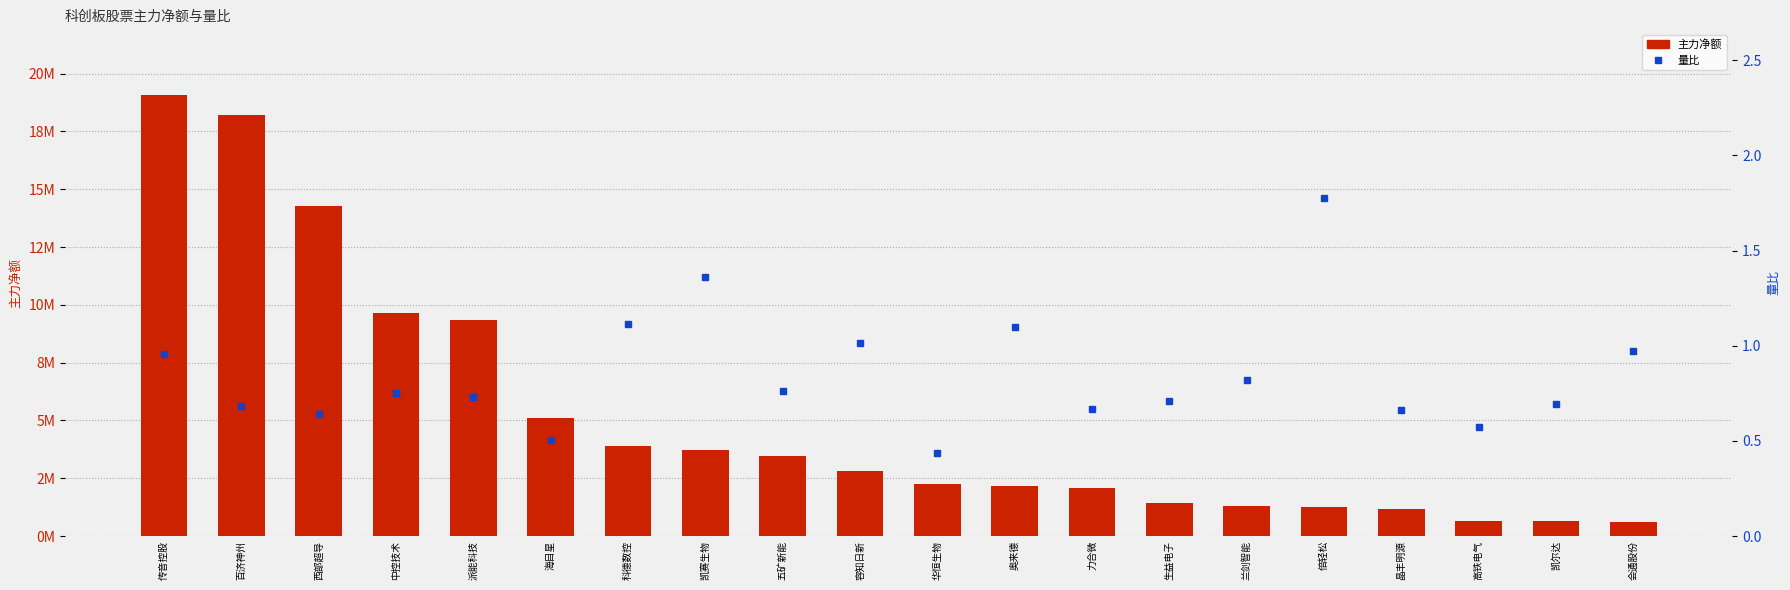

Between 海目星 and 科德数控, which series saw the biggest shift?

主力净额